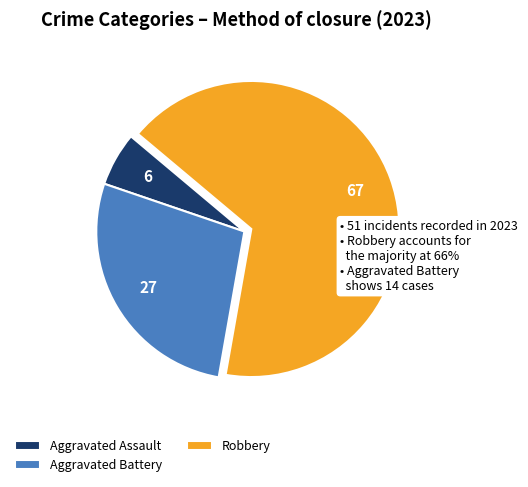

The Aggravated Battery slice represents 19% of the pie. True or false?

False